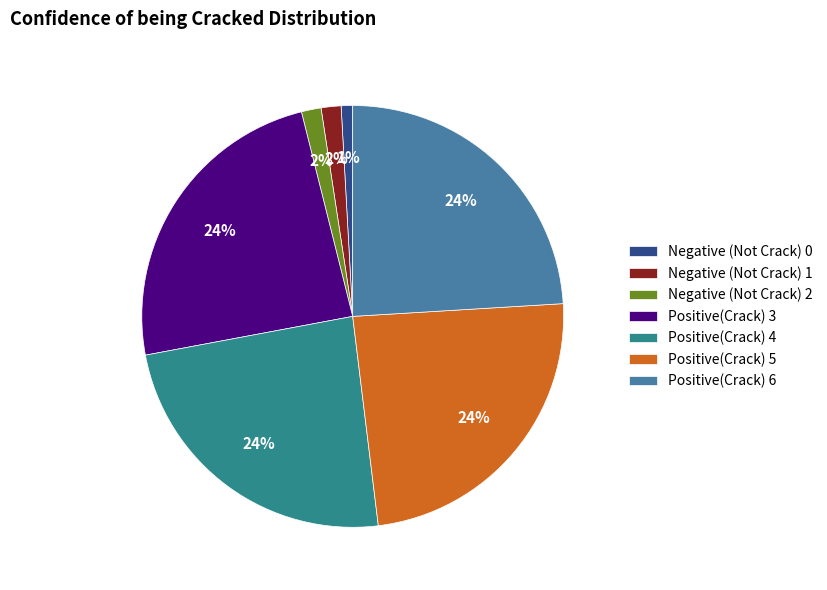

To the nearest percent, what portion does Negative (Not Crack) 0 represent?

1%